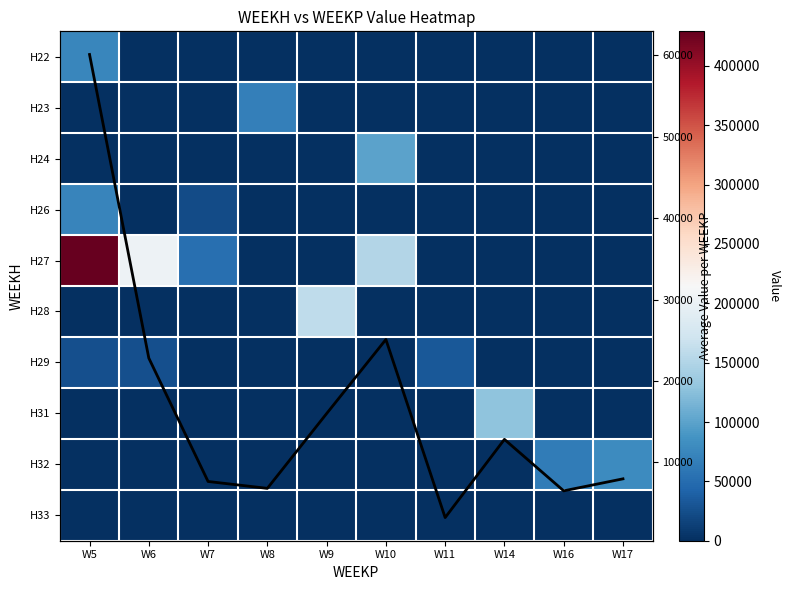

Which series changed the most between W16 and W17?

H32